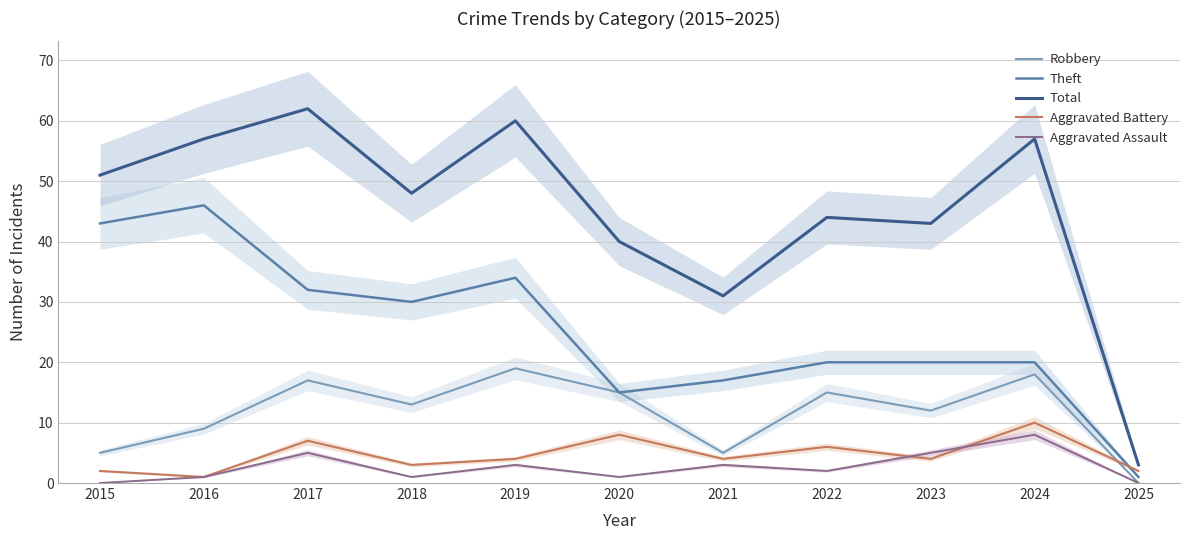

How many interior local peaks does the Robbery series have?

4